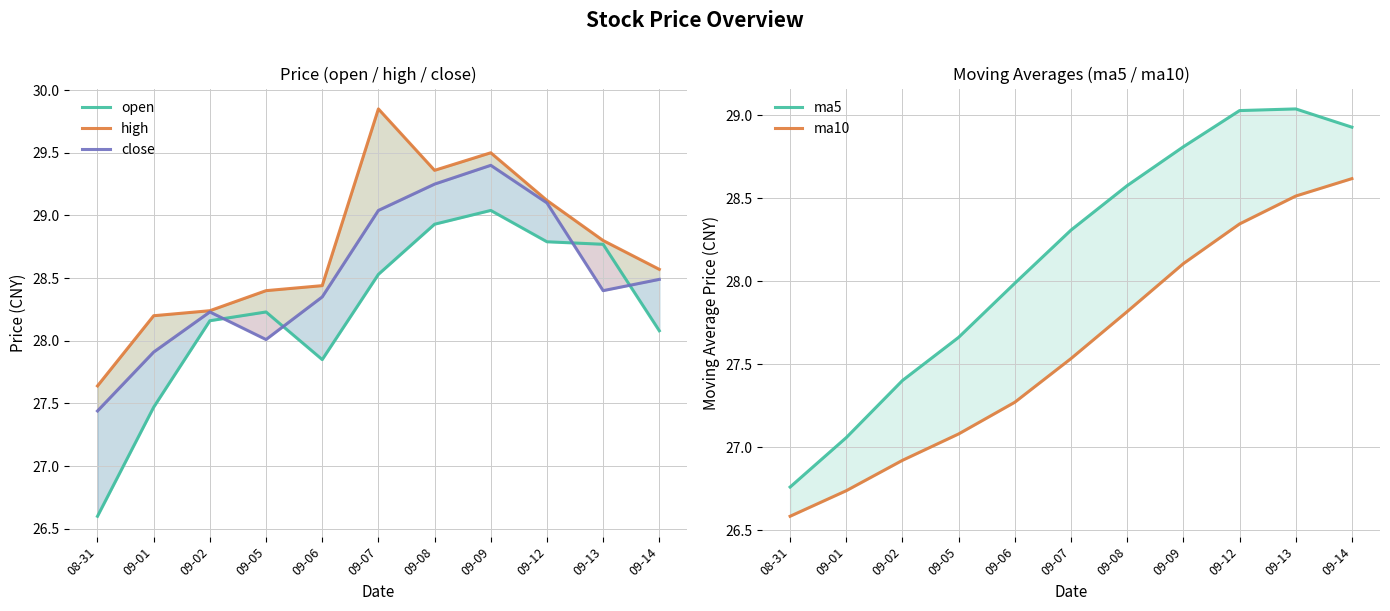

The high series shows 28.8 at 09-13. True or false?

True